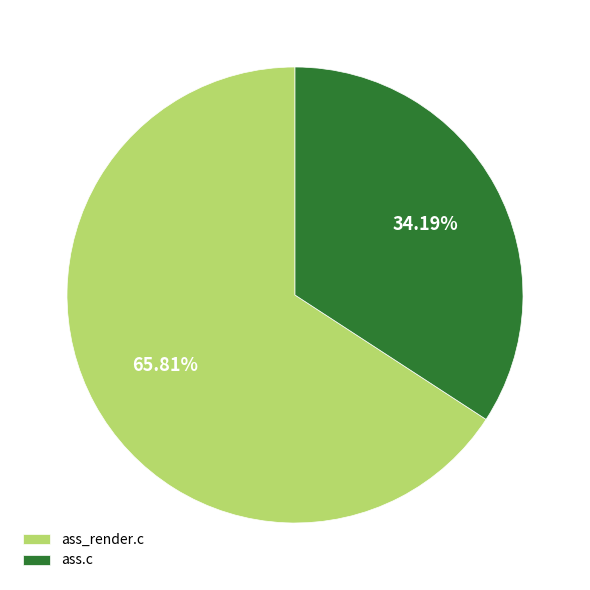

The ass_render.c slice represents 66% of the pie. True or false?

True